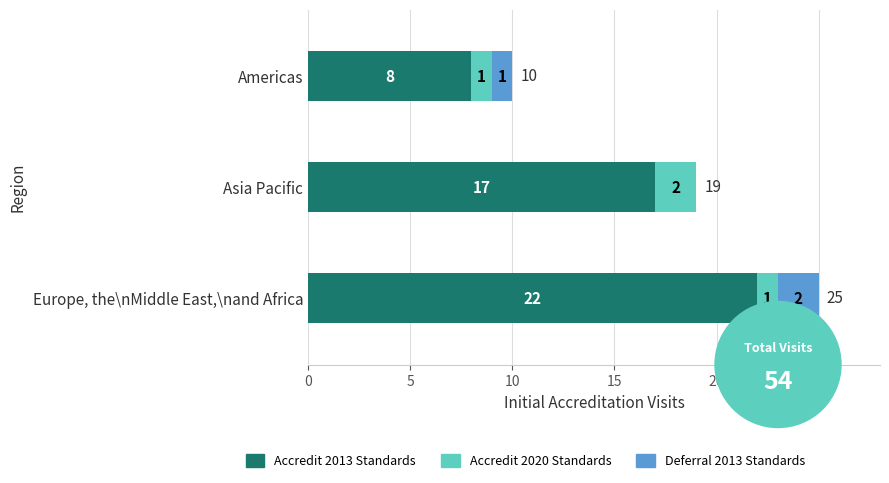

What is the total value across all series at Asia Pacific?

19